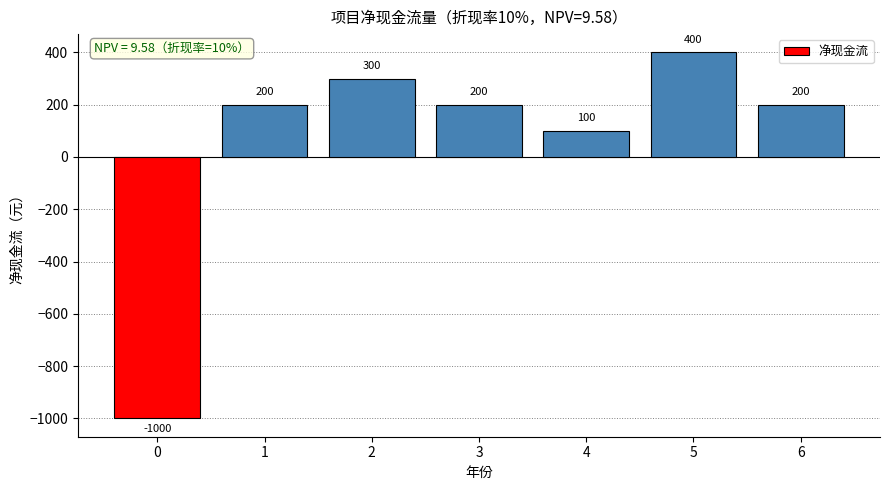

Read the value at 1.

200